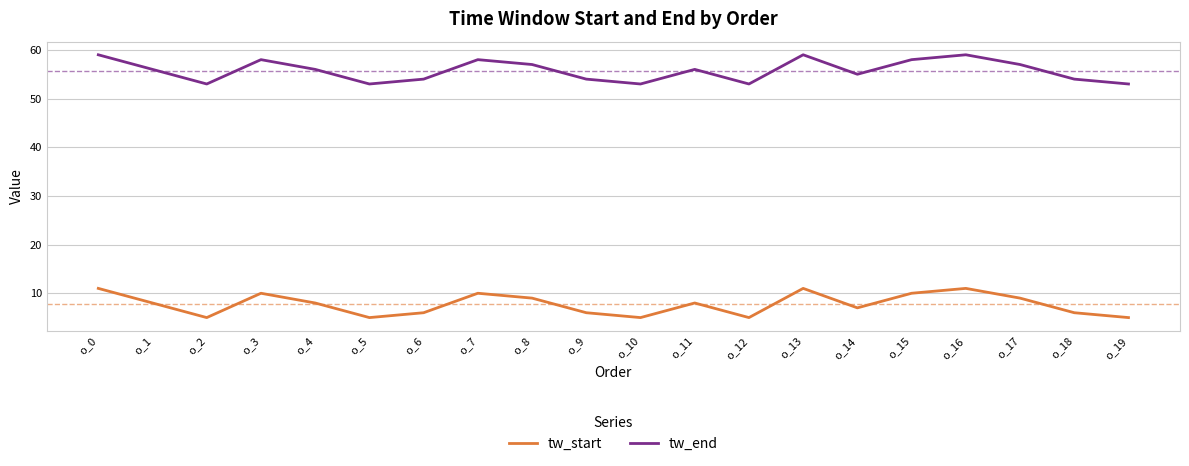

List the series in order of their overall mean, lowest first.

tw_start, tw_end